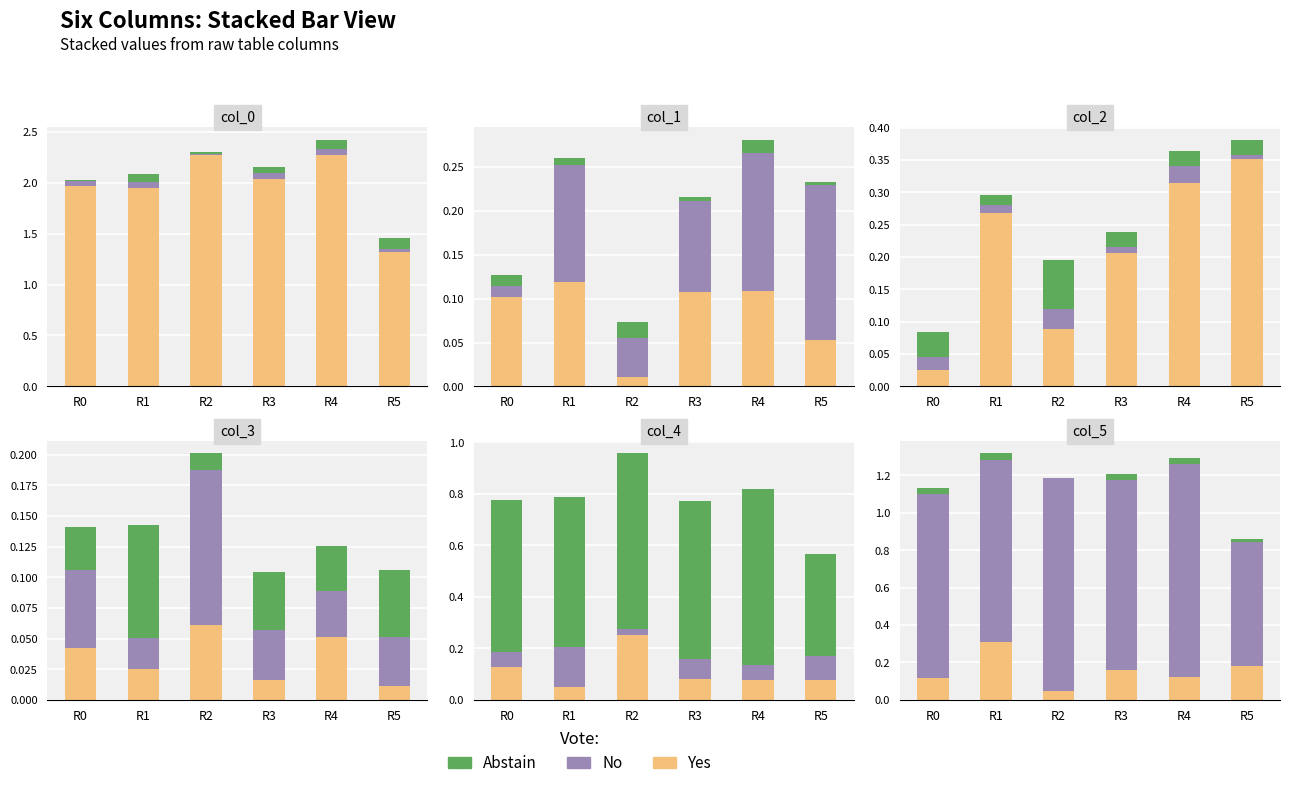

What is the value of the No bar at the 6th from the left?

0.7